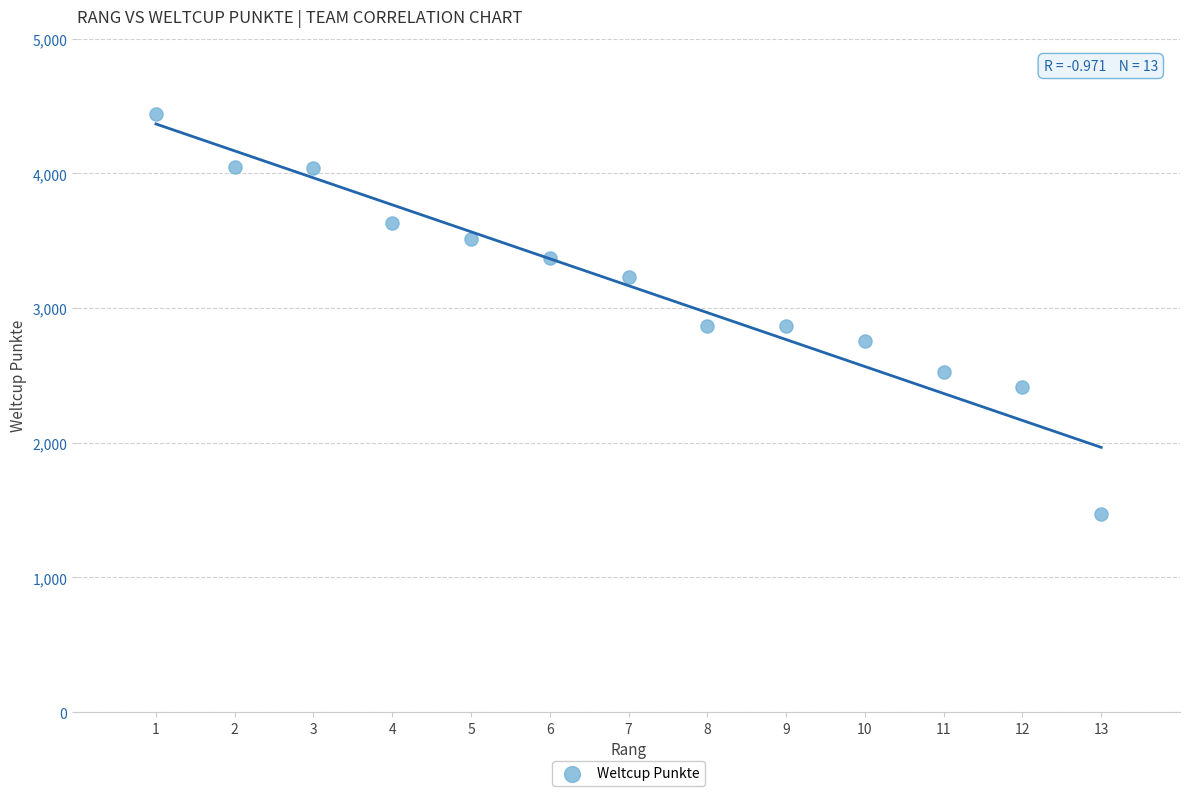

What is the range of Y values (max minus min)?

2970